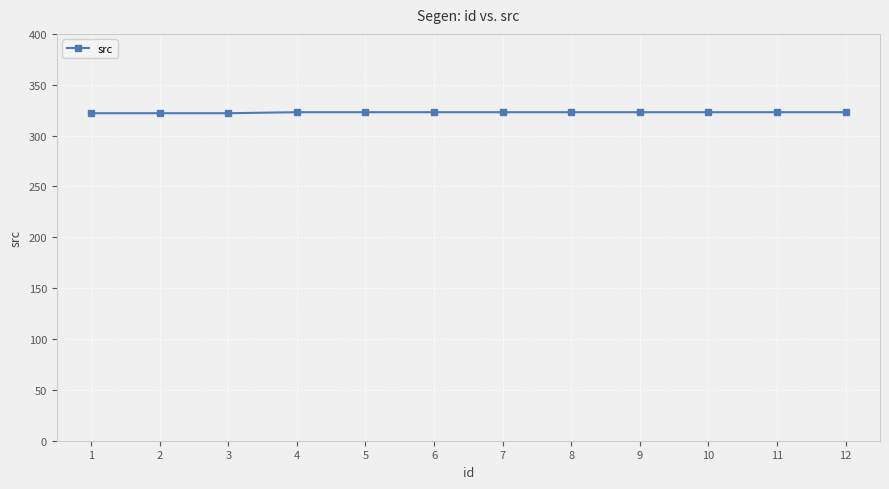

Count the number of categories in the chart.

12